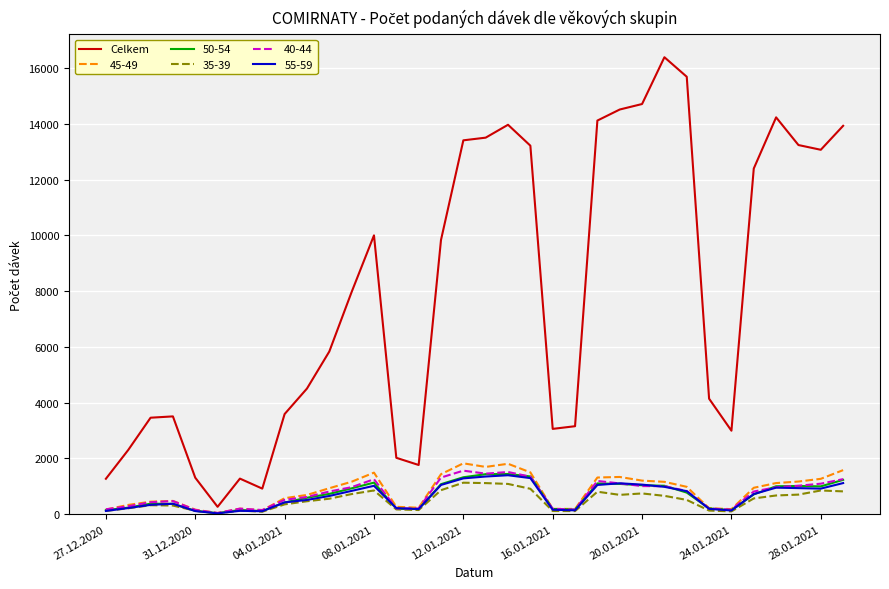

Which series has the largest total across all categories?

Celkem